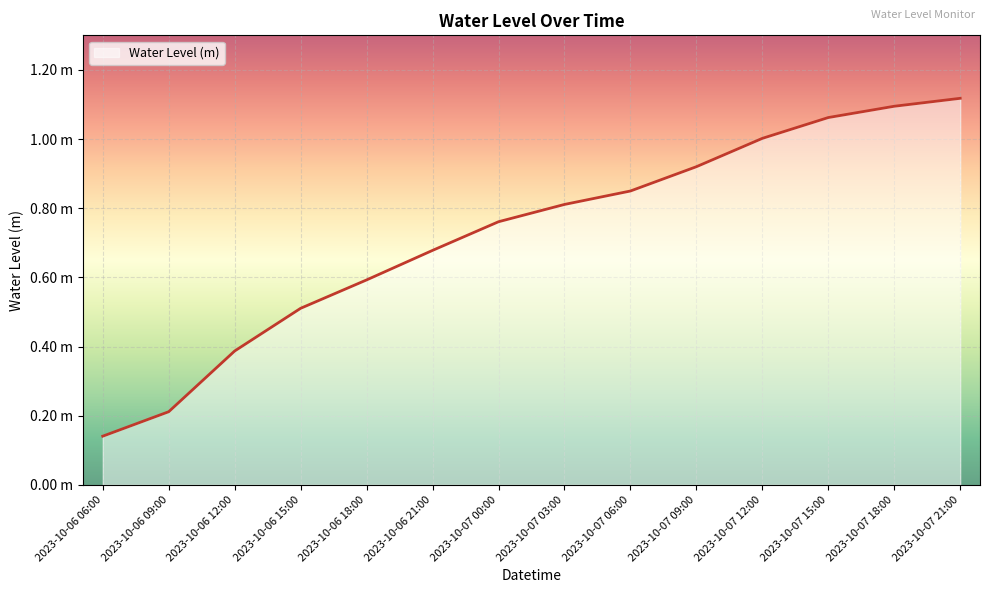

What is the value of the 4th point from the left?

0.5